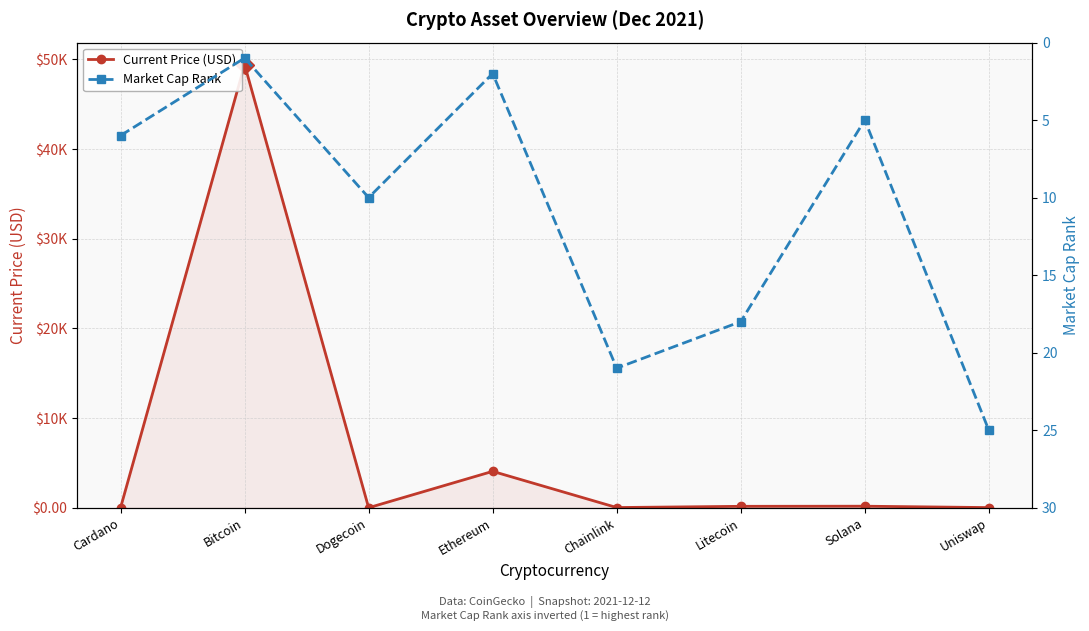

Where is the first local maximum for Market Cap Rank?

Dogecoin